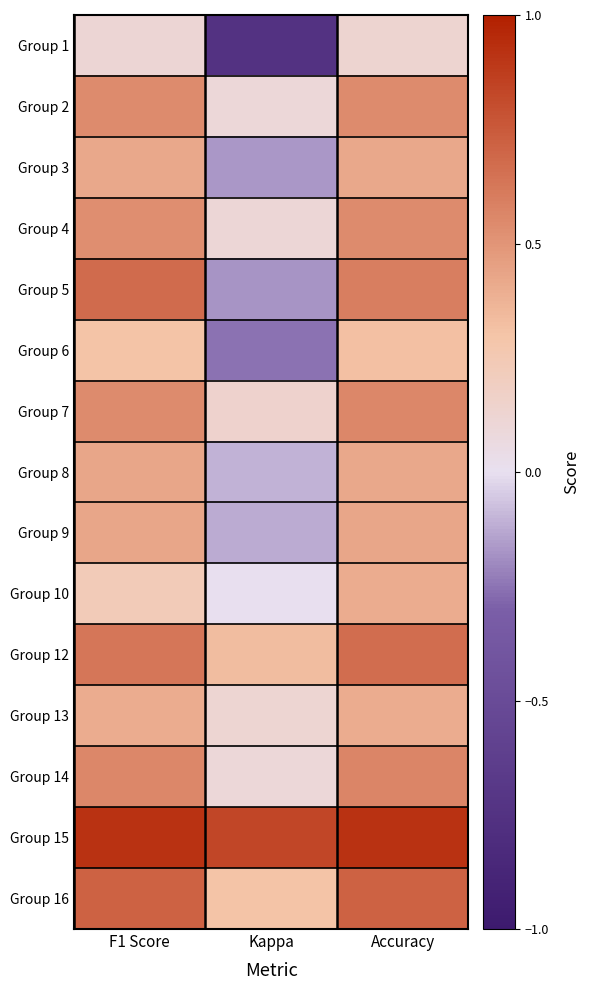

What is the total value across all series at F1 Score?

7.4